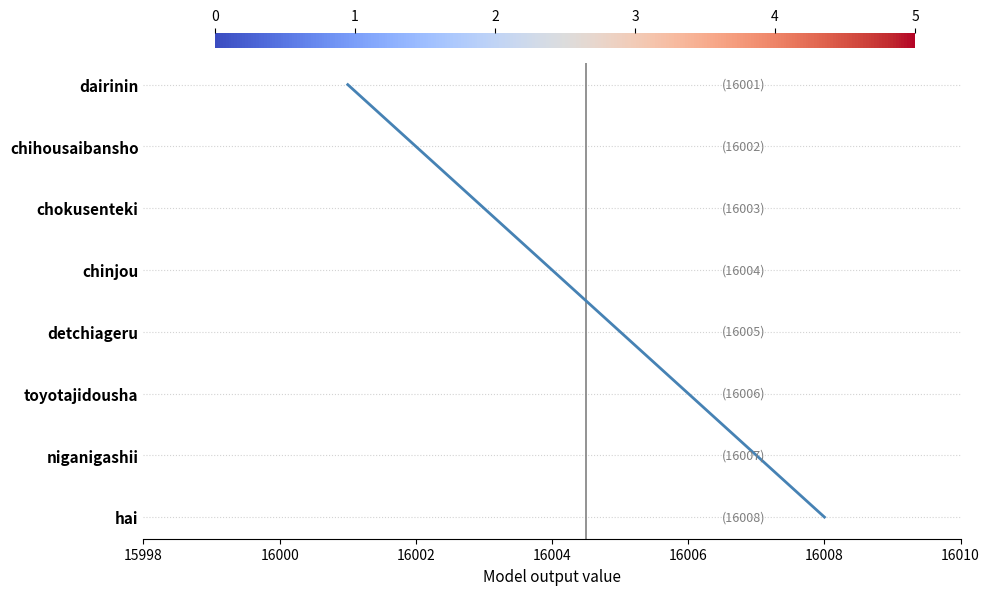

The value at 16004 is 4. True or false?

True